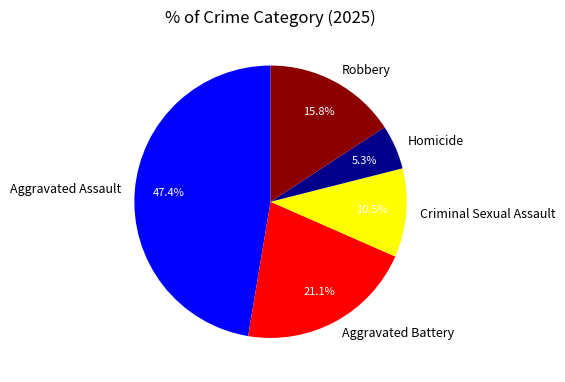

To the nearest percent, what is the average slice percentage?

20%